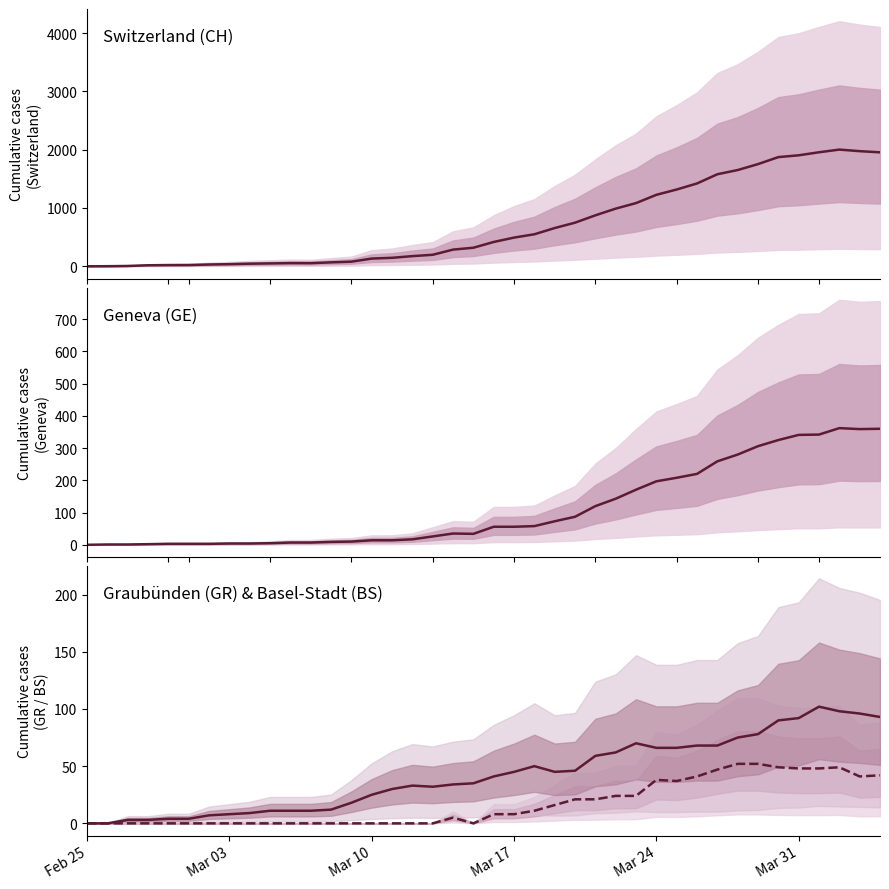

At how many categories does at least one series exceed 1612?

8